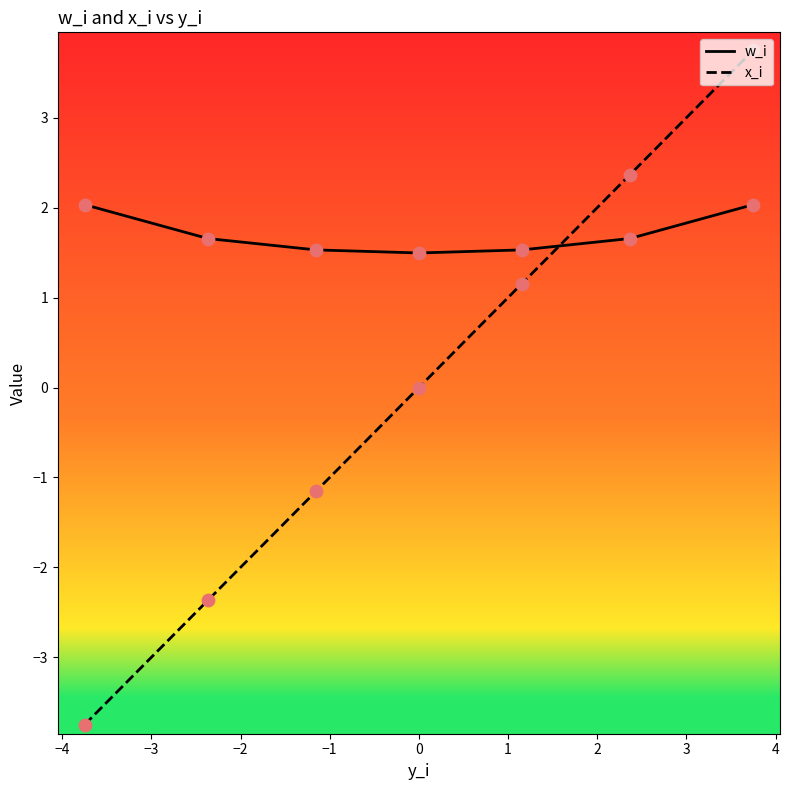

Which series has the largest total across all categories?

w_i